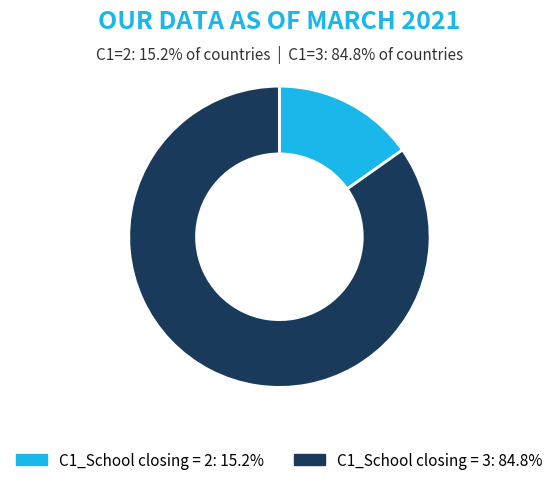

Is there a majority slice in this chart?

Yes